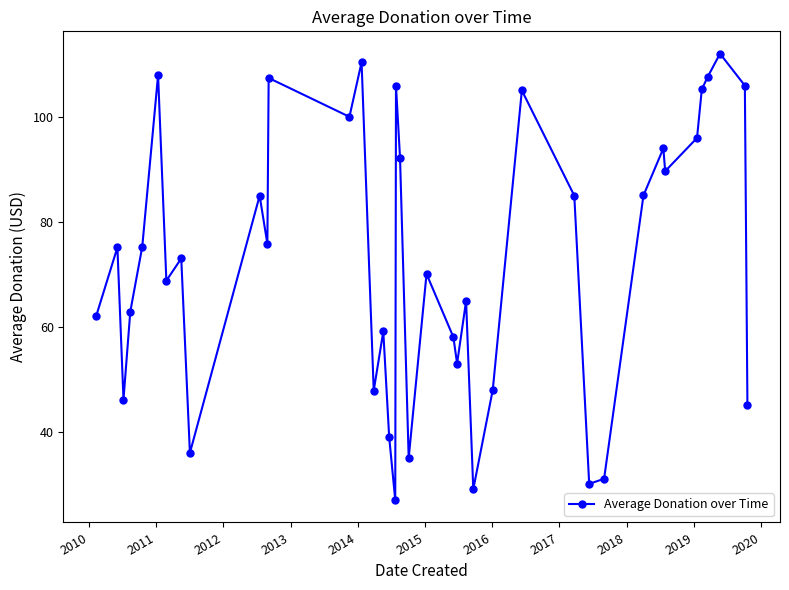

What is the average value?

72.7